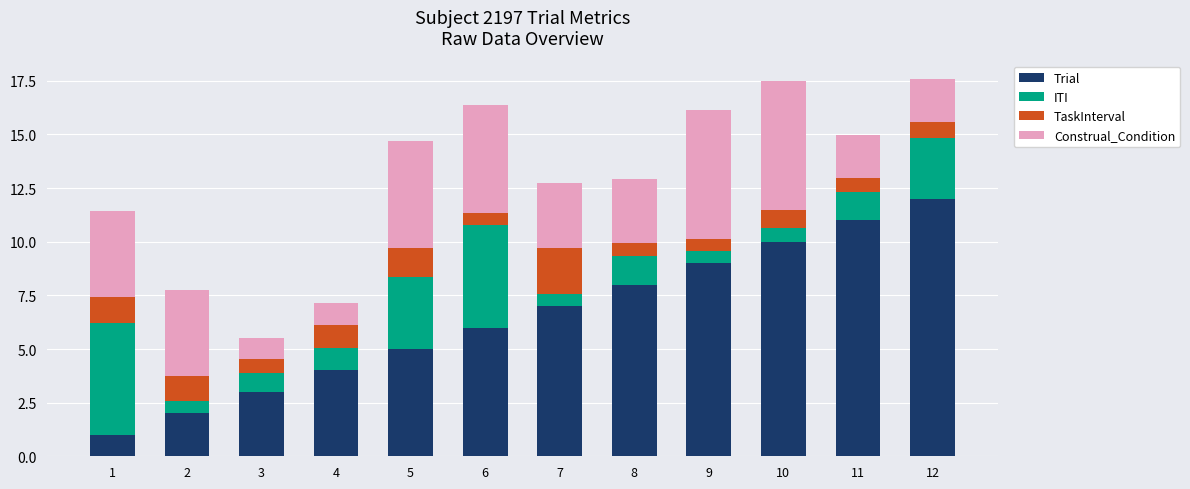

What is the total value across all series at 12?

17.6